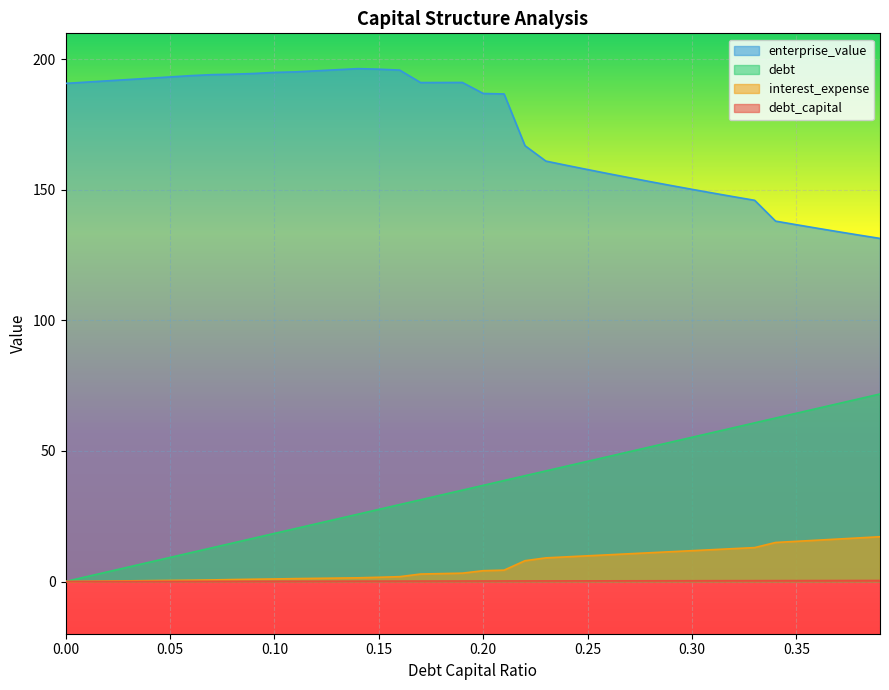

True or false: enterprise_value and interest_expense intersect in this chart.

False